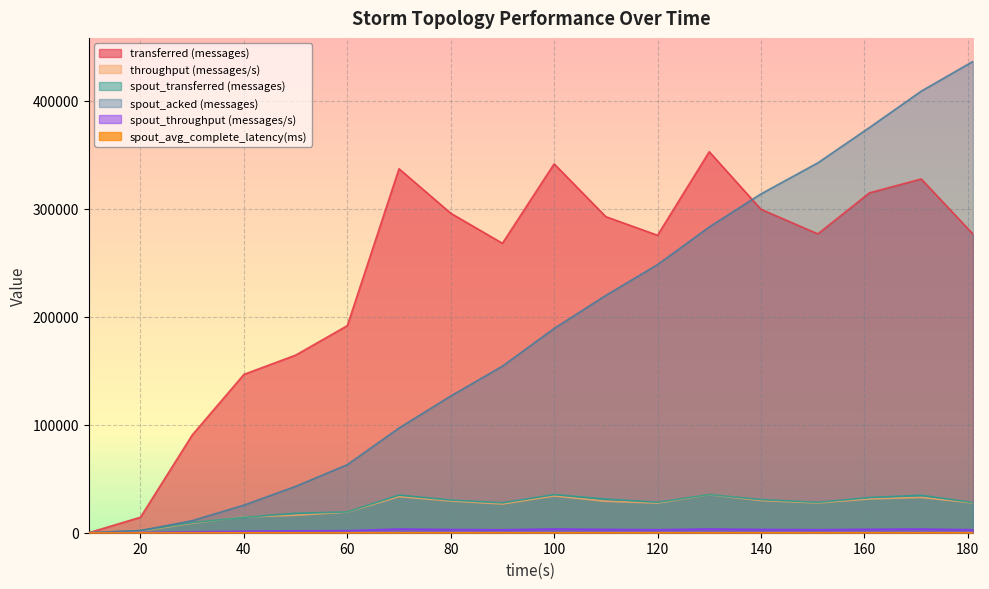

How many values in spout_avg_complete_latency(ms) are above zero?

17